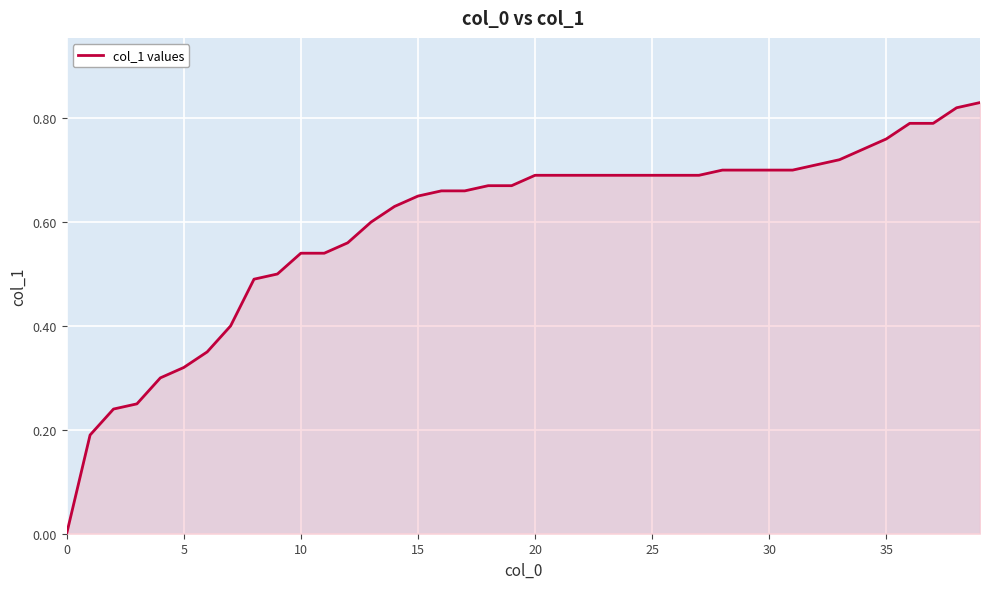

Reading right to left, extract all data points from this chart.

0.8	0.8	0.8	0.8	0.8	0.7	0.7	0.7	0.7	0.7	0.7	0.7	0.7	0.7	0.7	0.7	0.7	0.7	0.7	0.7	0.7	0.7	0.7	0.7	0.7	0.6	0.6	0.6	0.5	0.5	0.5	0.5	0.4	0.3	0.3	0.3	0.2	0.2	0.2	0.0